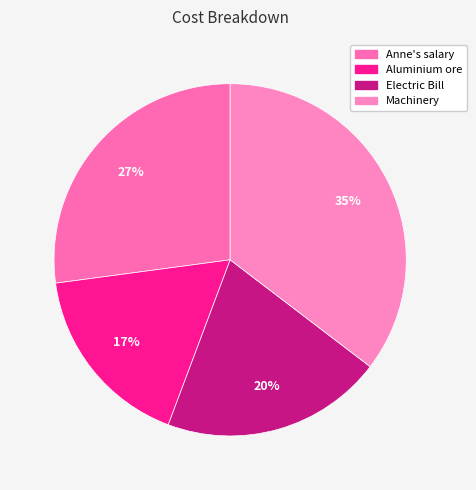

To the nearest percent, what is the difference between the Electric Bill and Machinery slice percentages?

15%